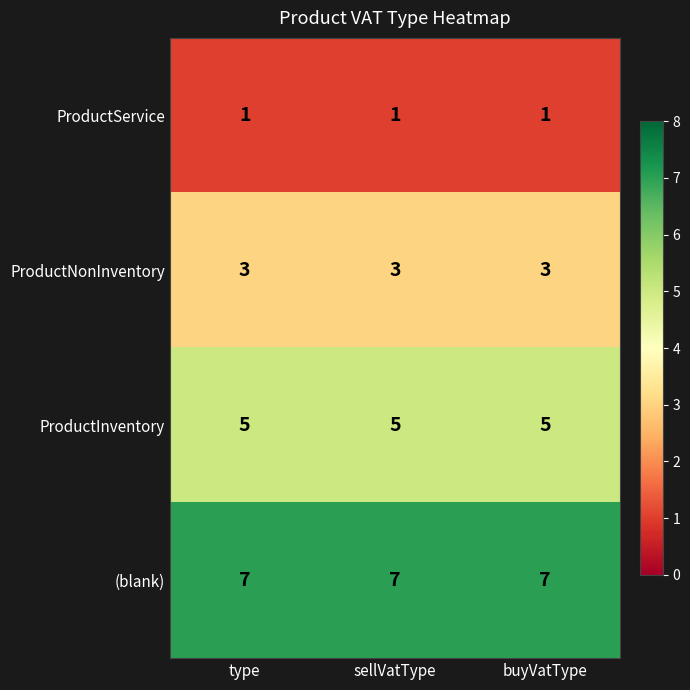

At how many categories does at least one series exceed 5?

3